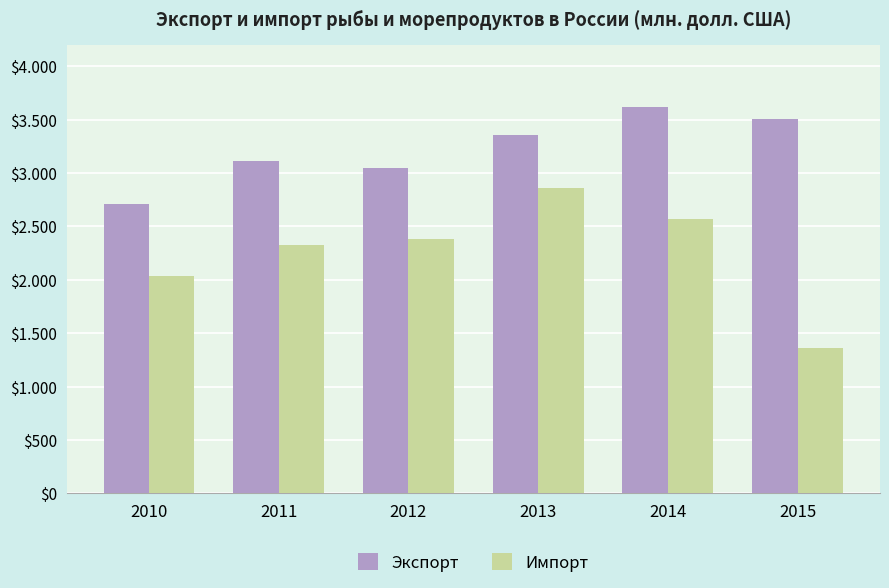

Is it true that Экспорт equals 3866 at 2010?

False